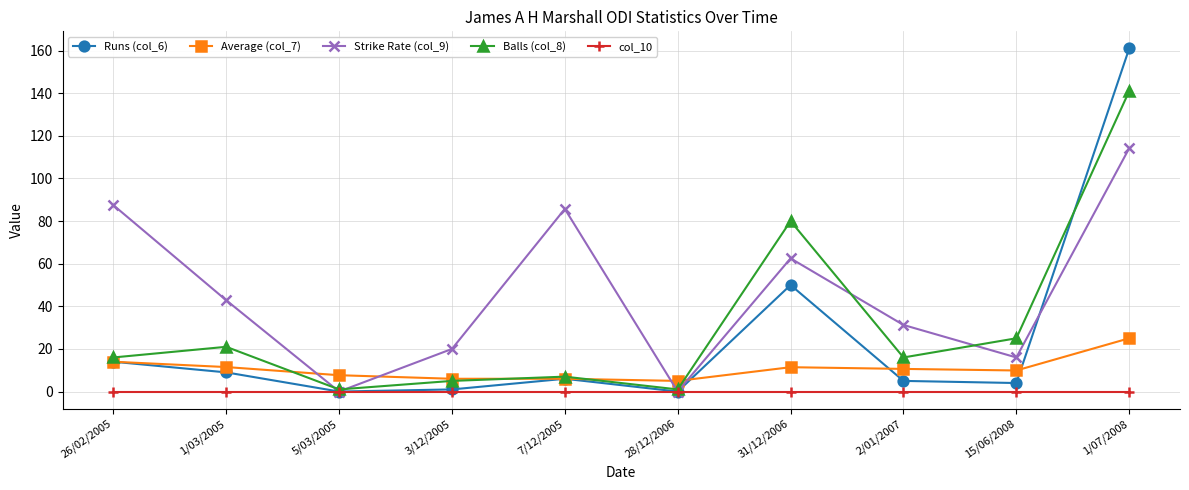

Is the value of Balls (col_8) at 15/06/2008 greater than the value of Strike Rate (col_9) at 1/03/2005?

No